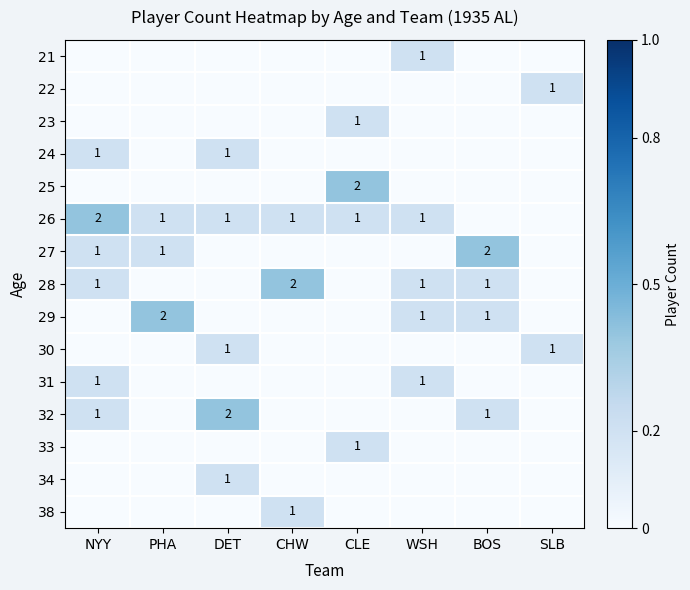

The value of 28 at WSH is 1. True or false?

True